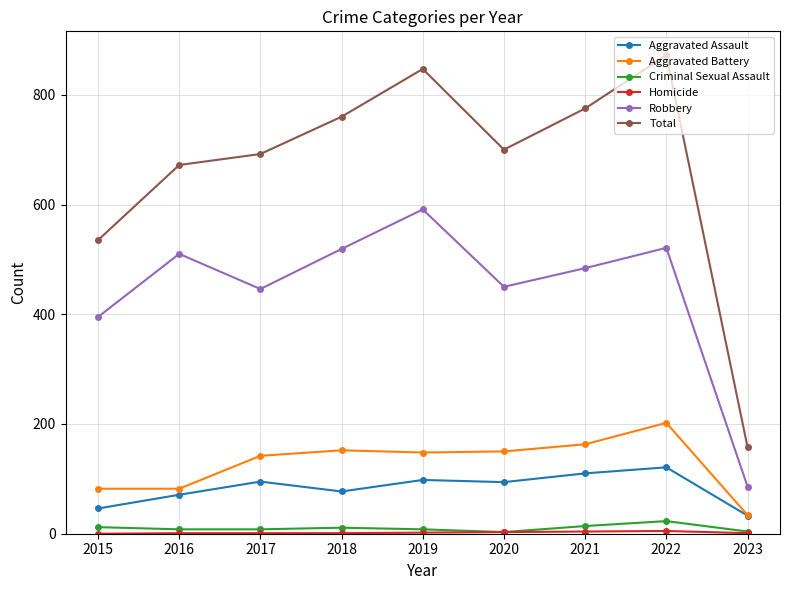

True or false: Aggravated Battery has a value of 203 at 2018.

False